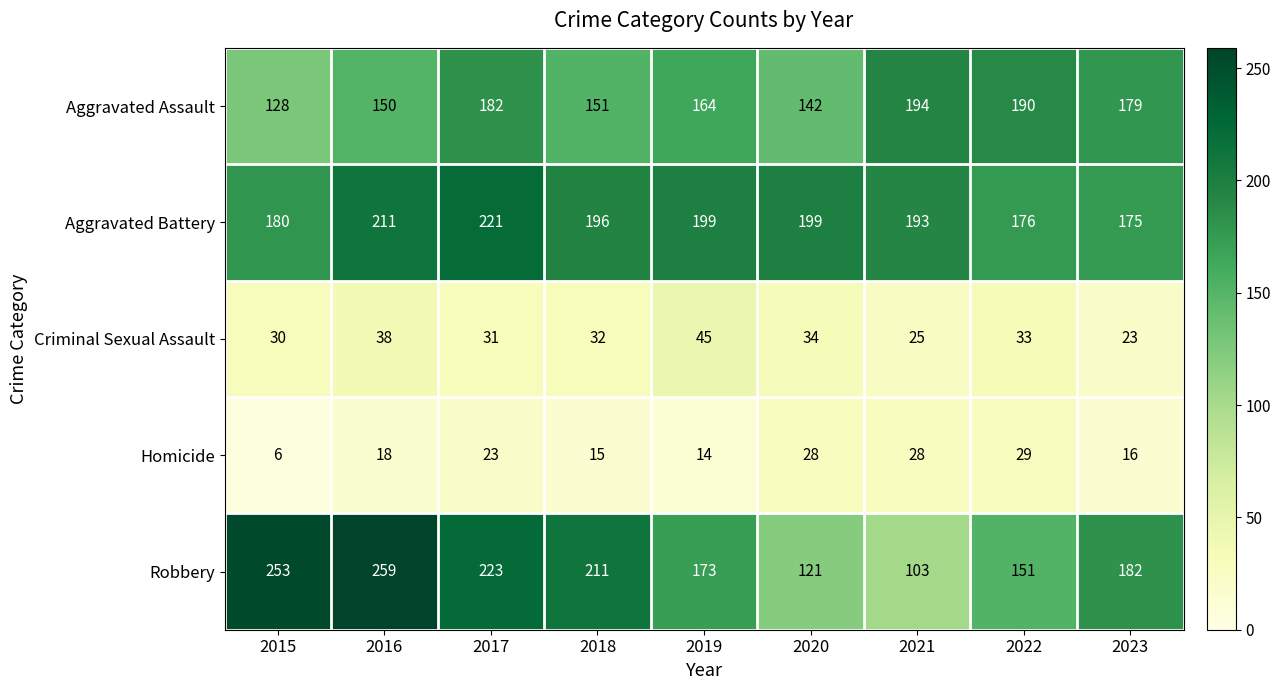

What is the greatest value displayed?

259